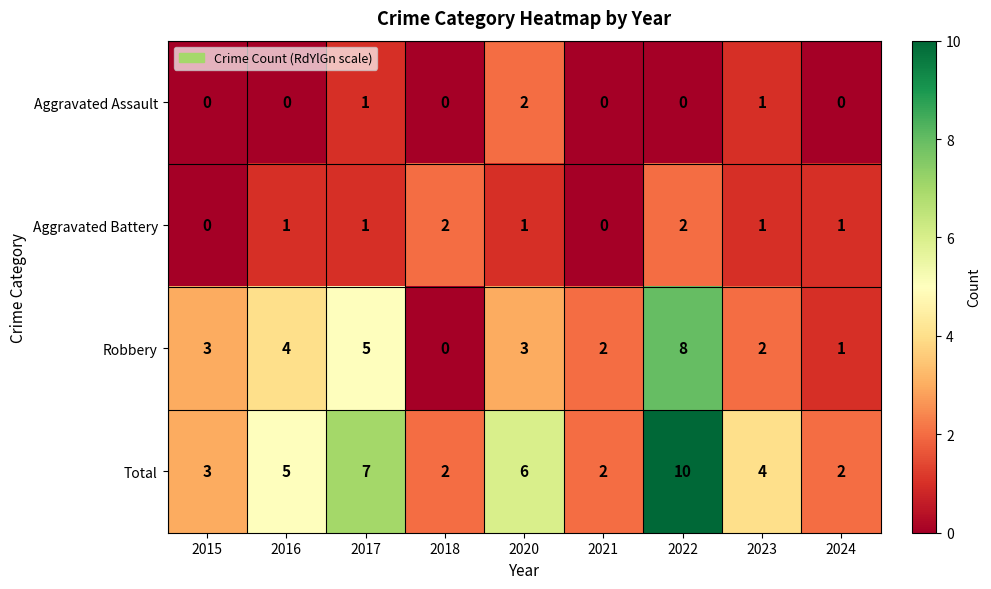

What is the sum of the Robbery values at 2020 and 2016?

7